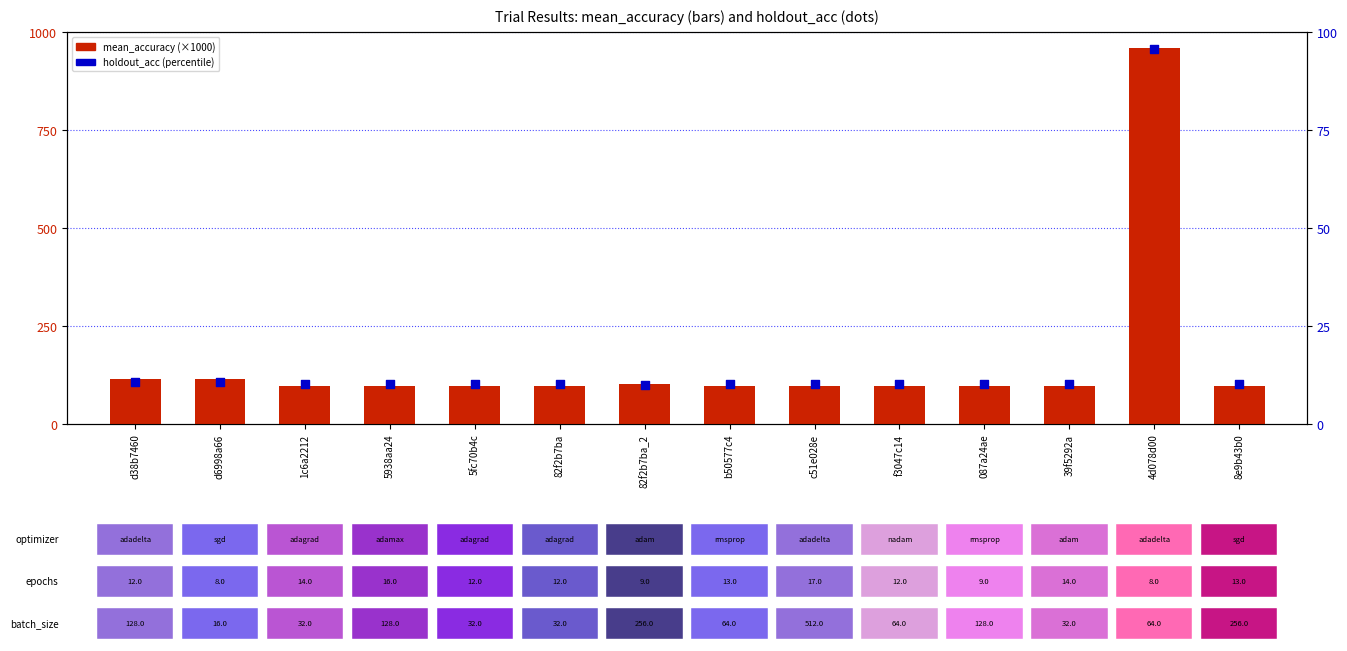

At which category is the sum across all series the highest?

4d078d00